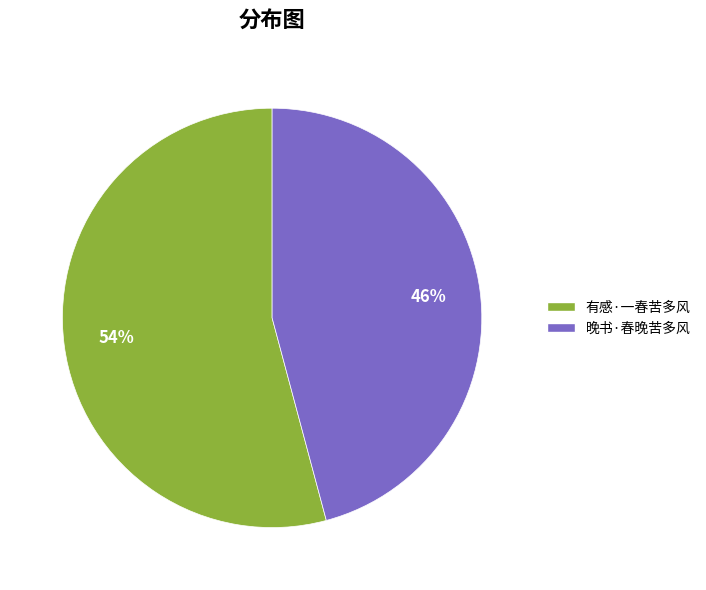

Which category has the smallest portion of the pie?

晚书·春晚苦多风